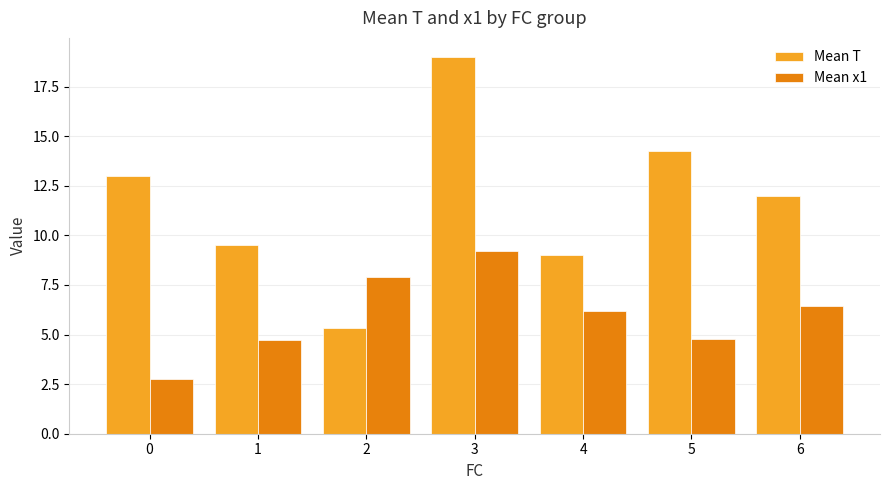

What is the value of the Mean T bar at the 4th from the left?

19.0